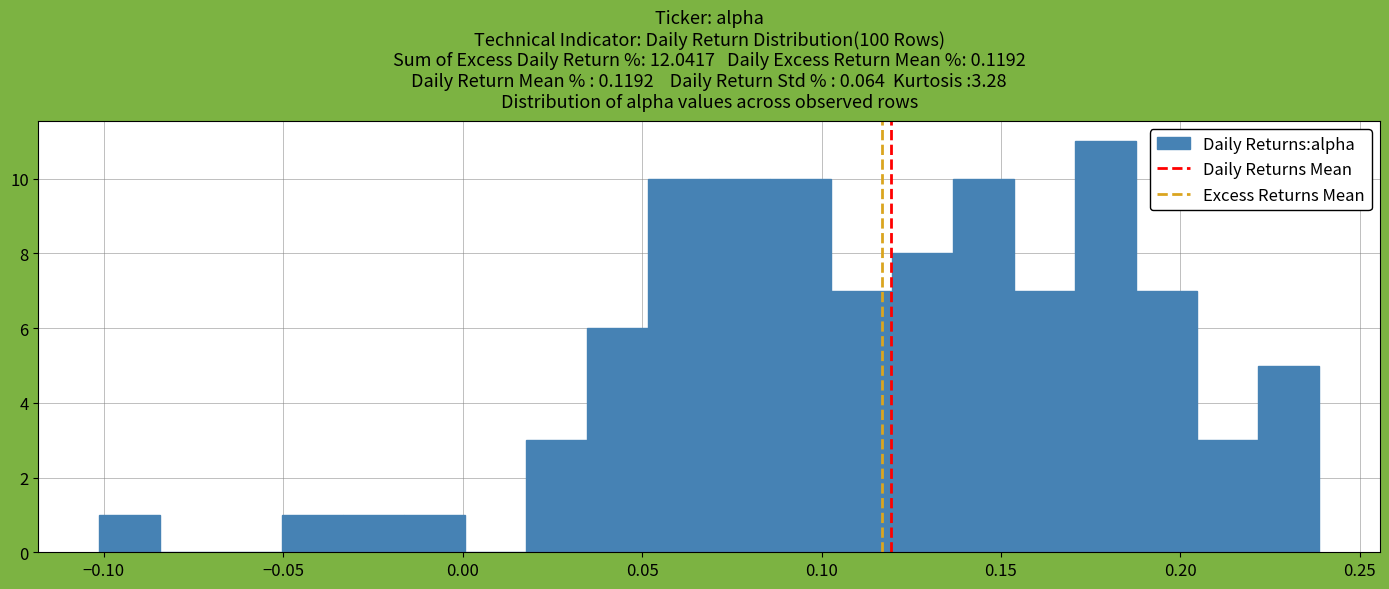

Around what value on the x-axis is the tallest bar? Give the approximate position of its centre, as read against the axis.

0.180